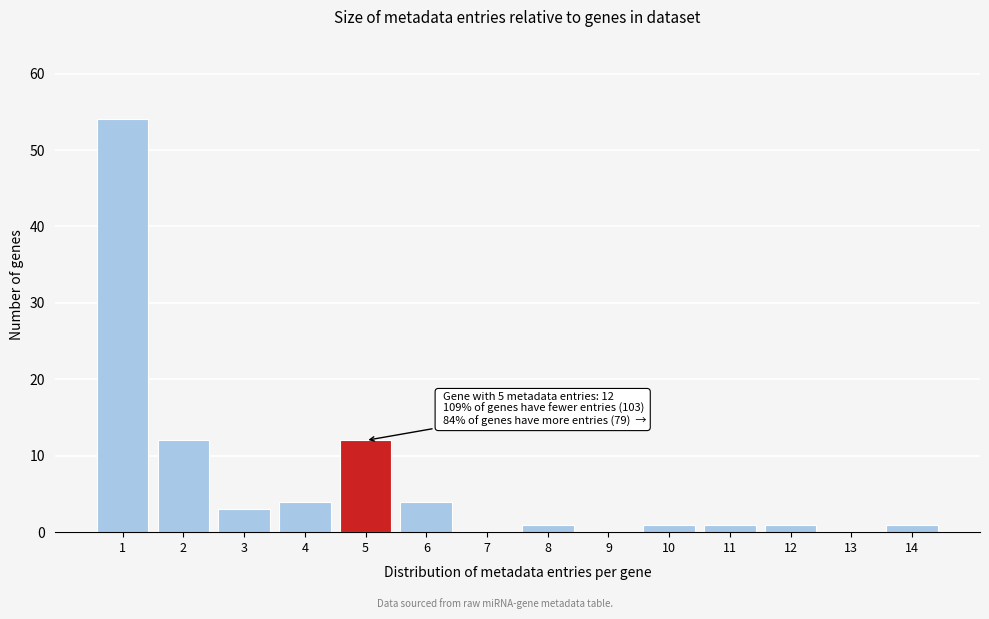

Reading left to right, transcribe all the data shown in this chart.

1=54	2=12	3=3	4=4	5=12	6=4	7=0	8=1	9=0	10=1	11=1	12=1	13=0	14=1